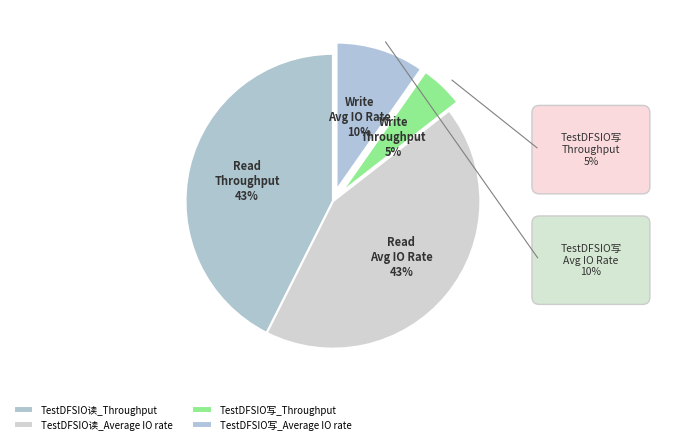

Is it true that TestDFSIO写_Throughput is 14% of the pie?

False